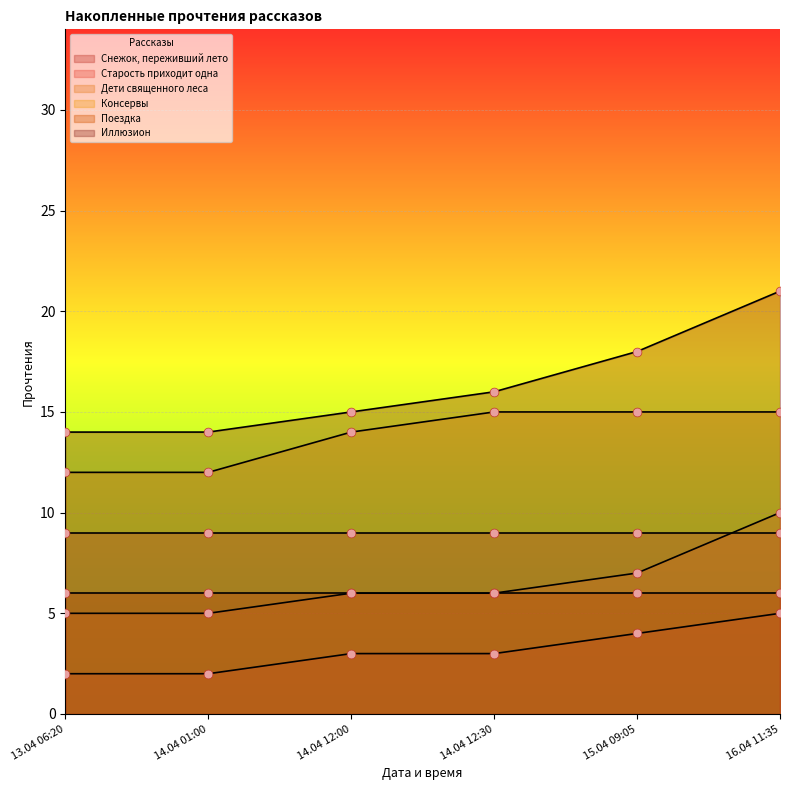

Is the value of Иллюзион at 14.04 01:00 greater than the value of Дети священного леса at 15.04 09:05?

Yes